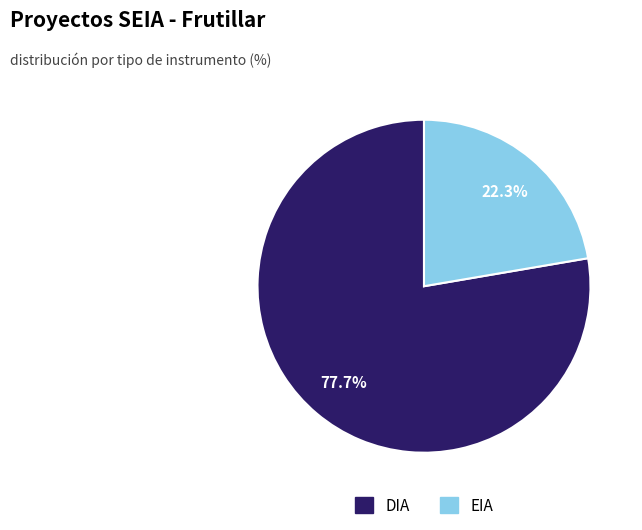

Is there a majority slice in this chart?

Yes